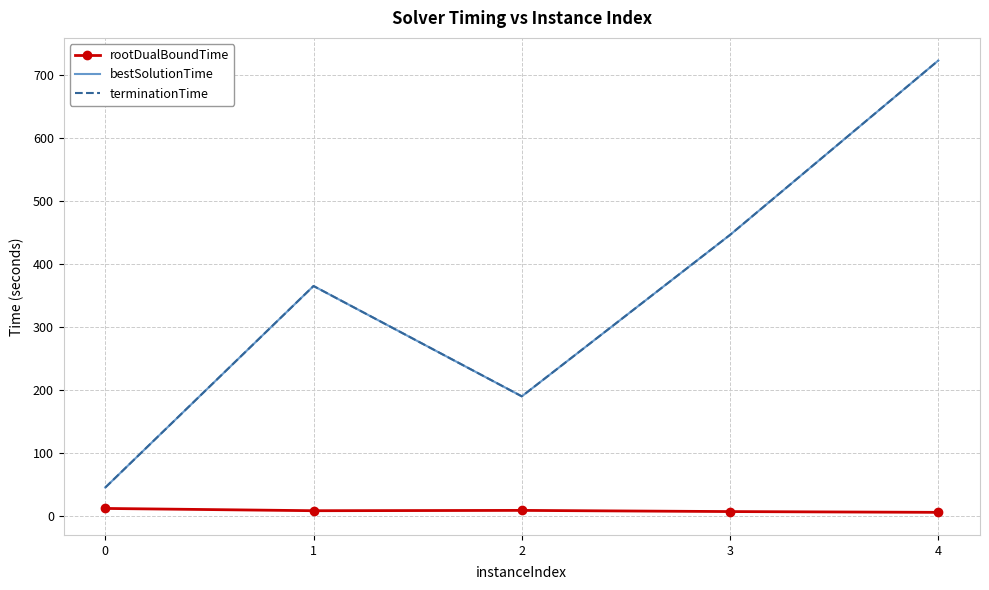

What is the sum of the bestSolutionTime values at 0 and 2?

235.6